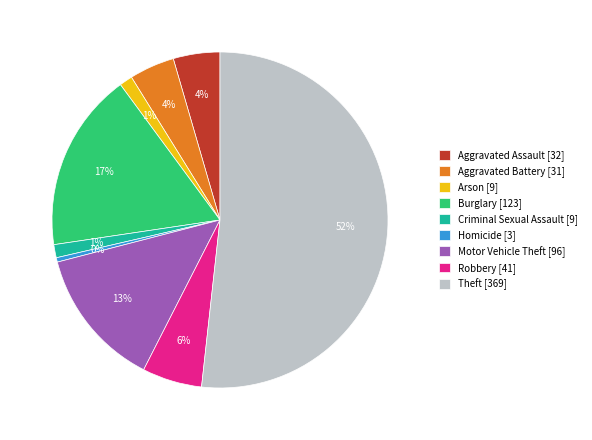

What is the smallest slice in the pie chart?

Homicide [3]